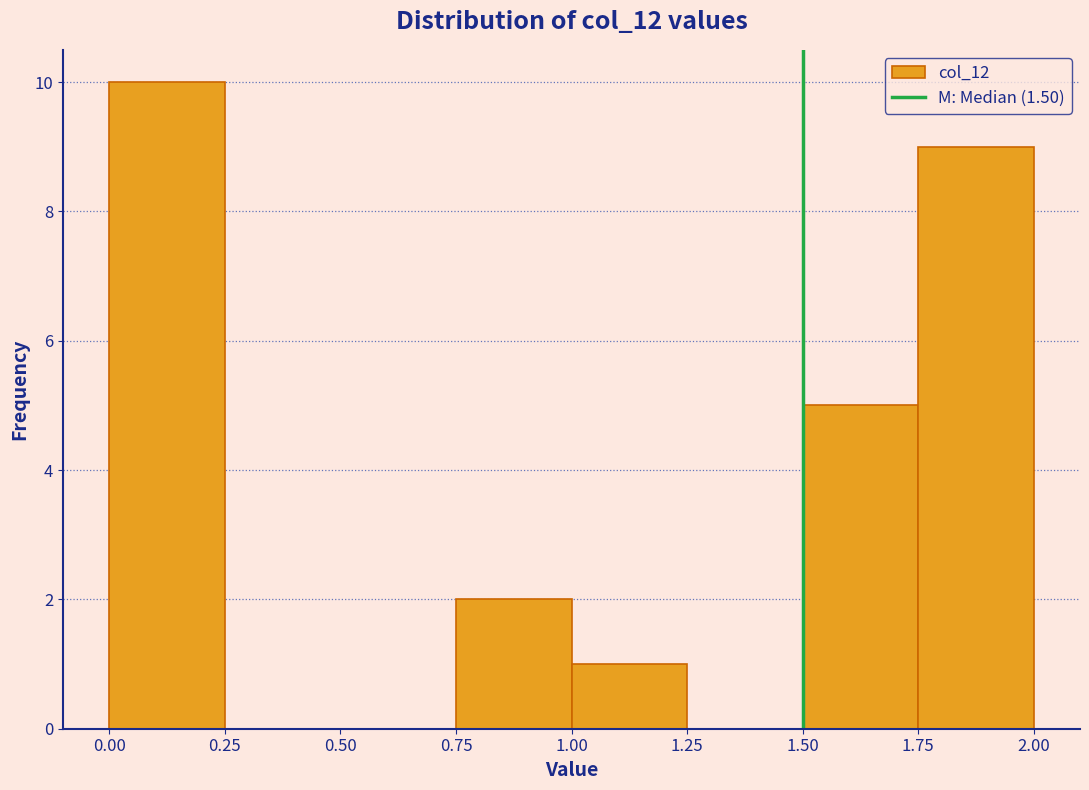

How tall is the bar that spans 1.75 to 2.00 on the x-axis? The values are not printed on the chart, so give them approximately, as read against the axis.

9